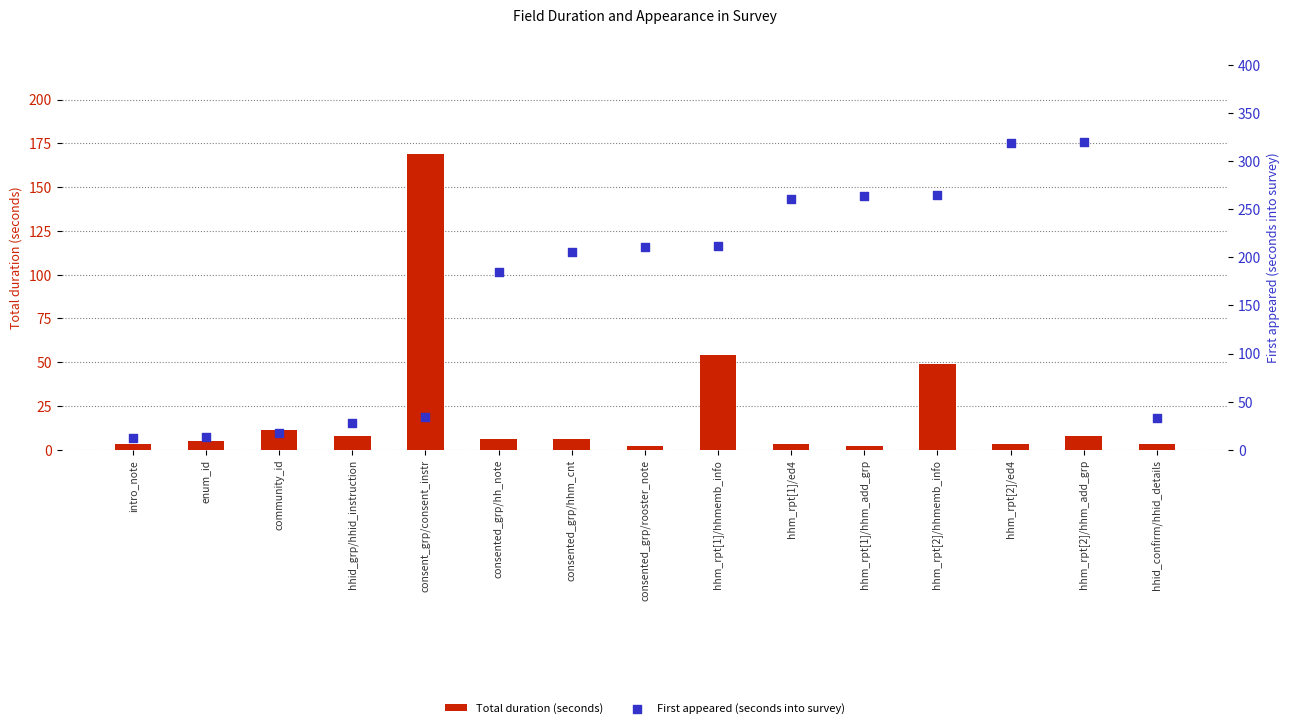

Which series has the largest total across all categories?

First appeared (seconds into survey)